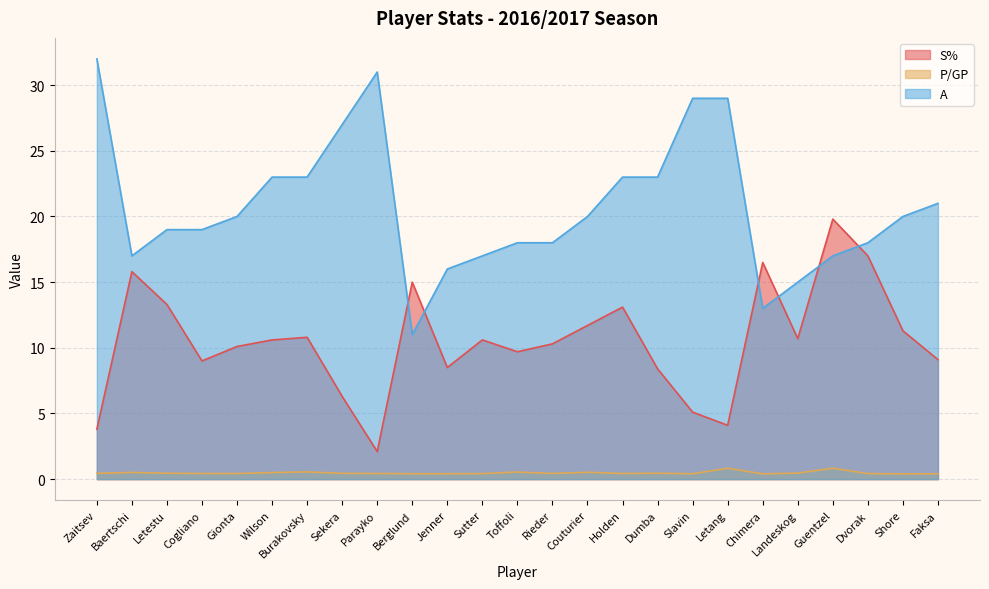

True or false: S% and P/GP cross at least once.

False